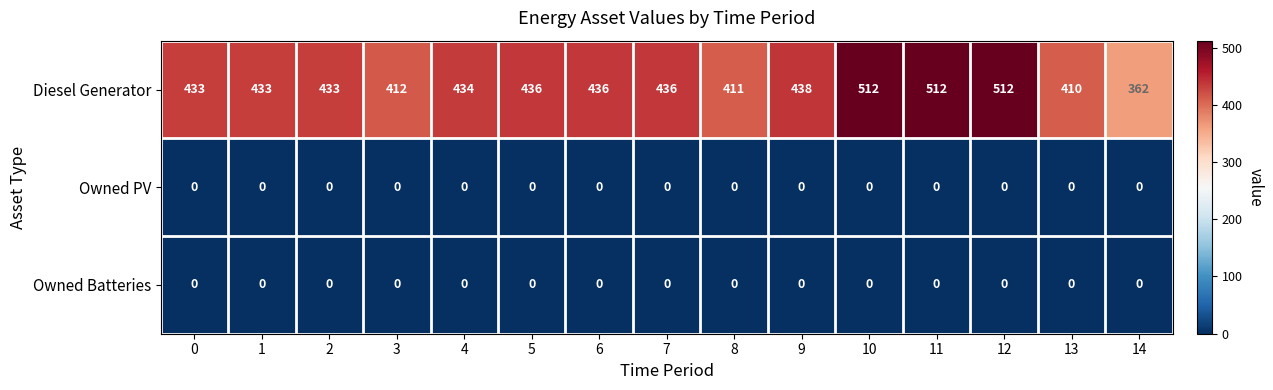

True or false: Owned Batteries has a value of 0 at 3.

True